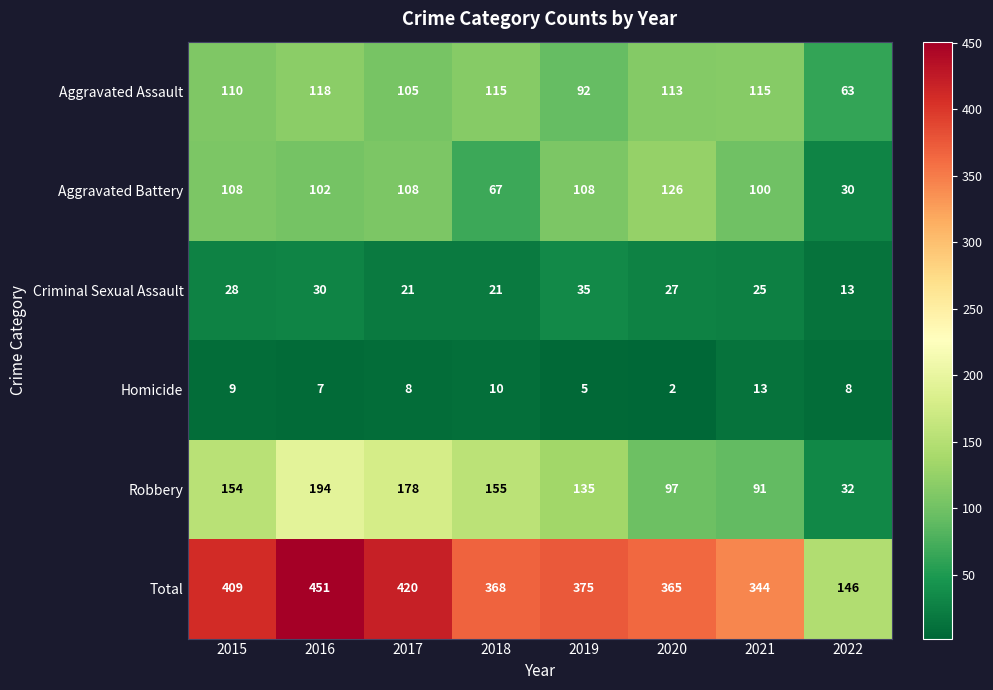

Read the Robbery value at 2018, to the nearest 10.

160